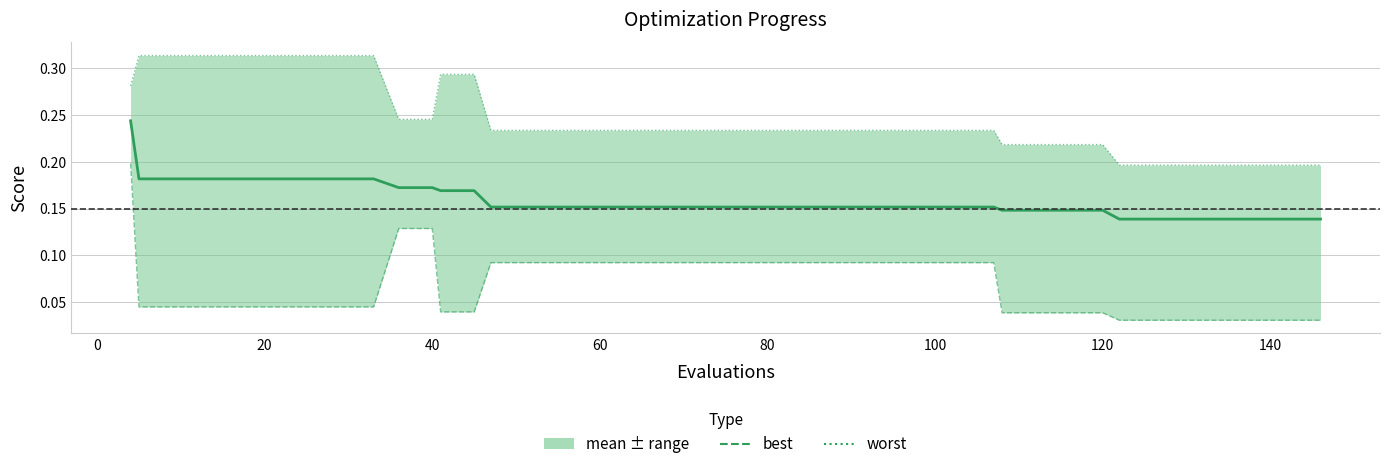

Reading left to right, extract all data points from this chart.

mean: 0.2	0.2	0.2	0.2	0.2	0.2	0.2	0.2	0.2	0.2	0.2	0.2	0.2	0.2	0.2	0.2	0.2	0.2	0.2	0.2	0.2	0.2	0.2	0.2	0.2	0.2	0.2	0.2	0.2	0.1	0.1	0.1	0.1	0.1	0.1	0.1	0.1	0.1	0.1	0.1
best: 0.2	0.0	0.0	0.0	0.0	0.0	0.0	0.0	0.0	0.1	0.1	0.0	0.0	0.1	0.1	0.1	0.1	0.1	0.1	0.1	0.1	0.1	0.1	0.1	0.1	0.1	0.1	0.1	0.1	0.0	0.0	0.0	0.0	0.0	0.0	0.0	0.0	0.0	0.0	0.0
worst: 0.3	0.3	0.3	0.3	0.3	0.3	0.3	0.3	0.3	0.2	0.2	0.3	0.3	0.2	0.2	0.2	0.2	0.2	0.2	0.2	0.2	0.2	0.2	0.2	0.2	0.2	0.2	0.2	0.2	0.2	0.2	0.2	0.2	0.2	0.2	0.2	0.2	0.2	0.2	0.2